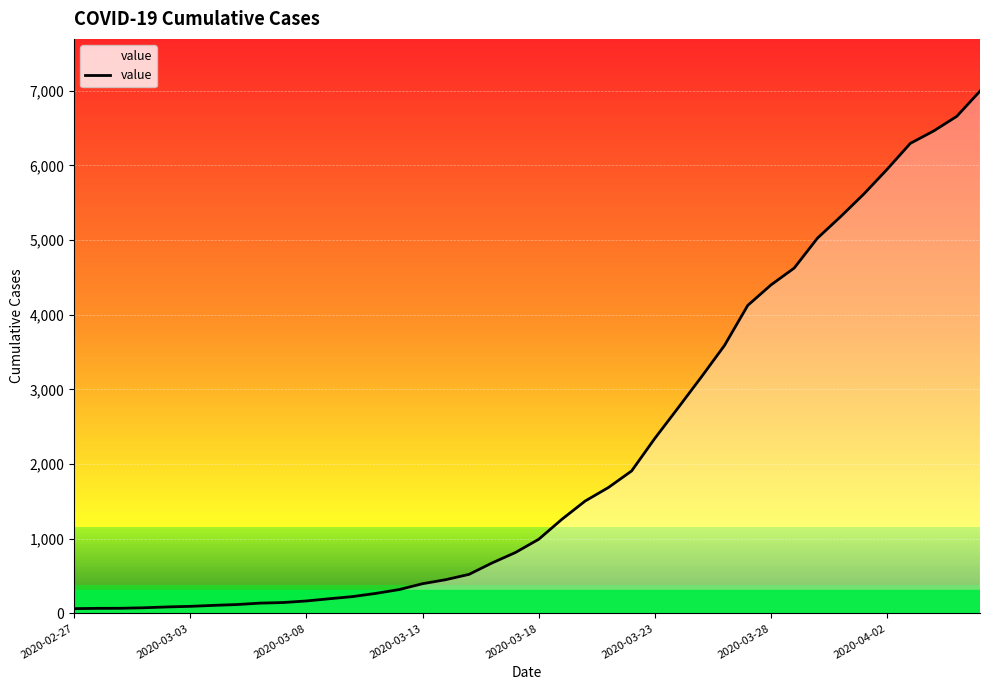

What is the minimum value shown in the chart?

64